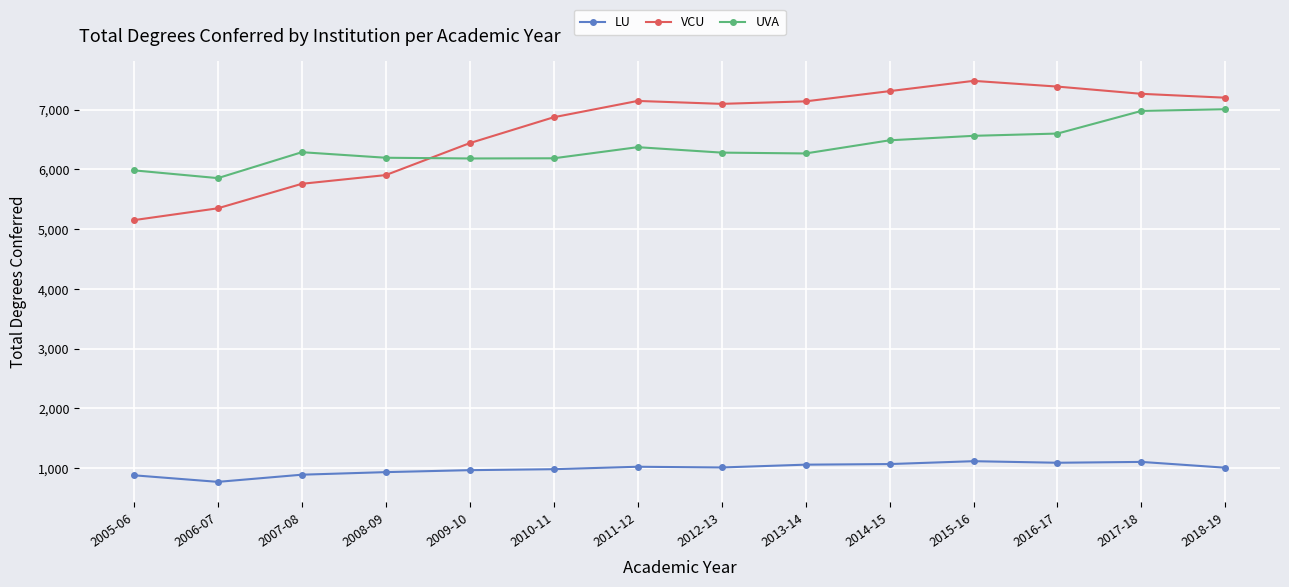

What is the difference between the LU values at 2016-17 and 2008-09?

157